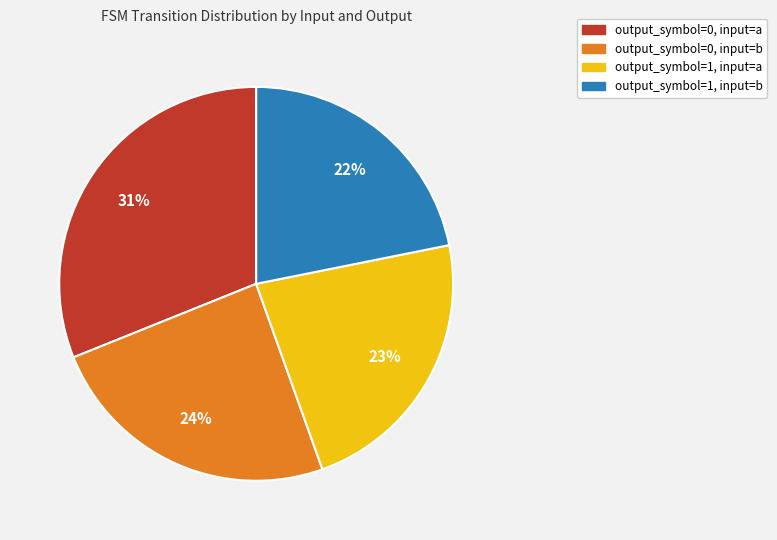

To the nearest percent, what portion does output_symbol=1, input=b represent?

22%